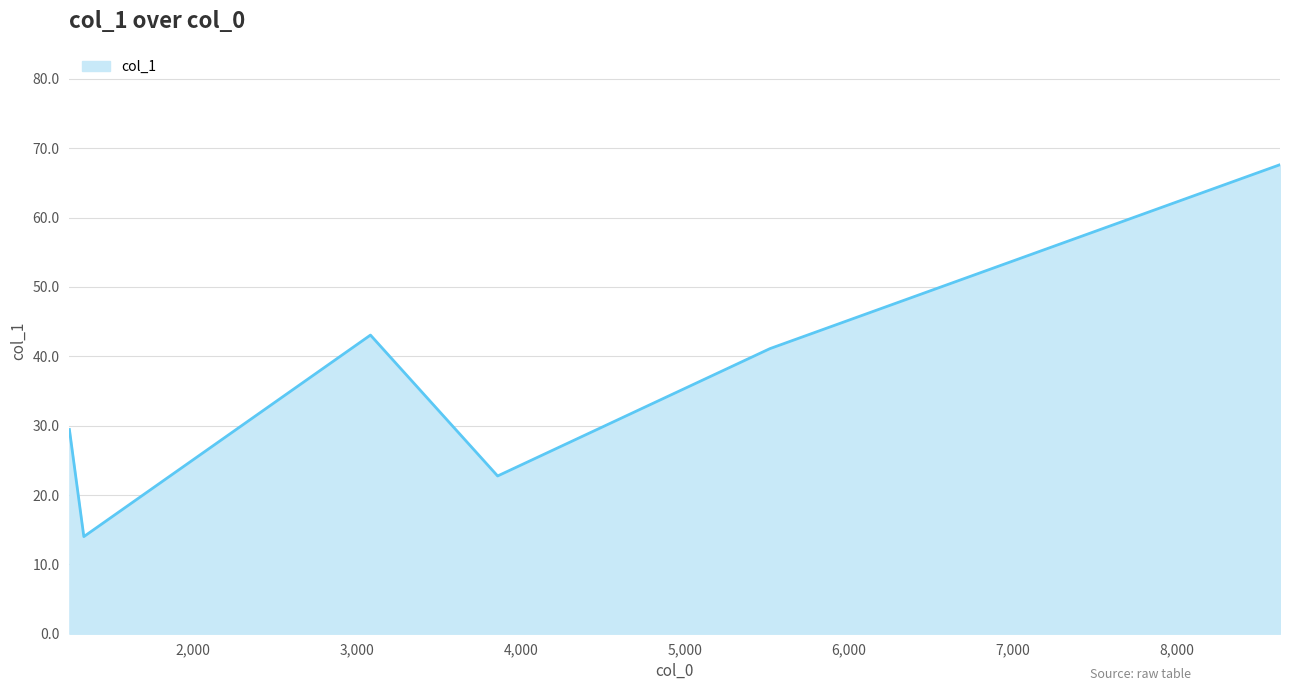

What is the sum of all values?

218.0